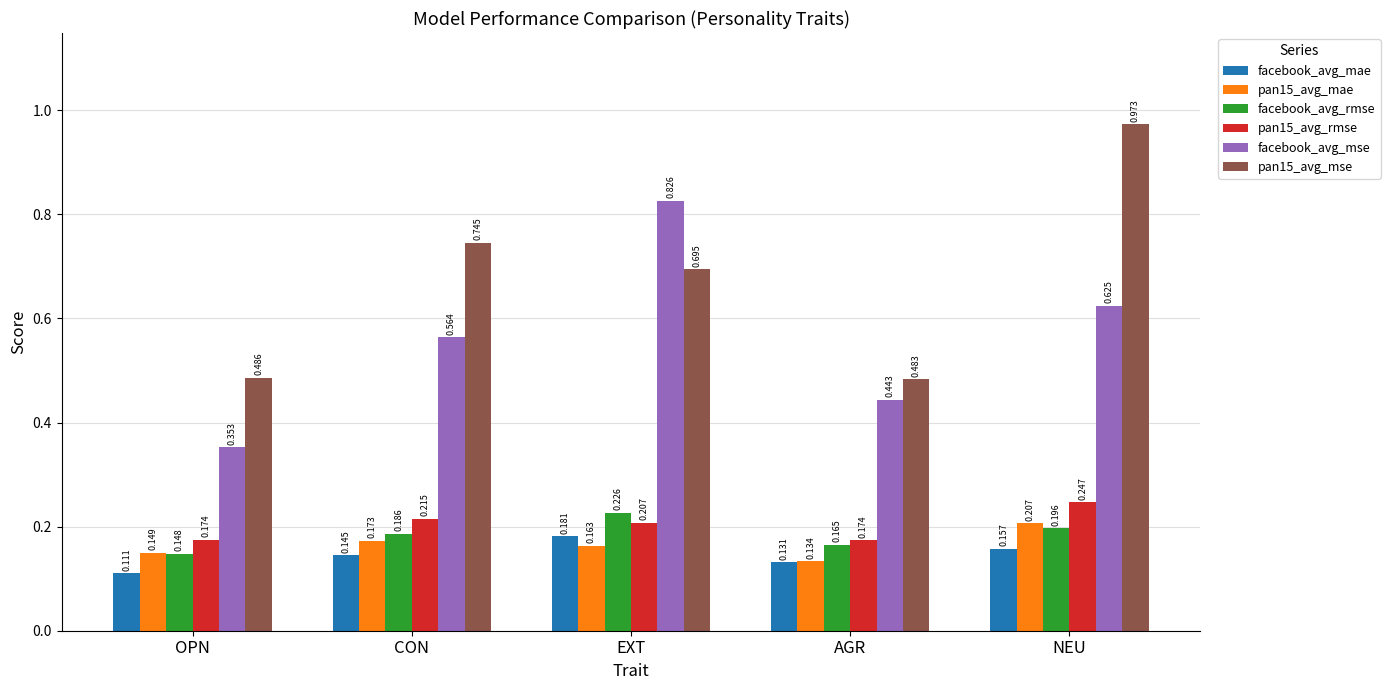

At which category is the sum across all series the highest?

NEU